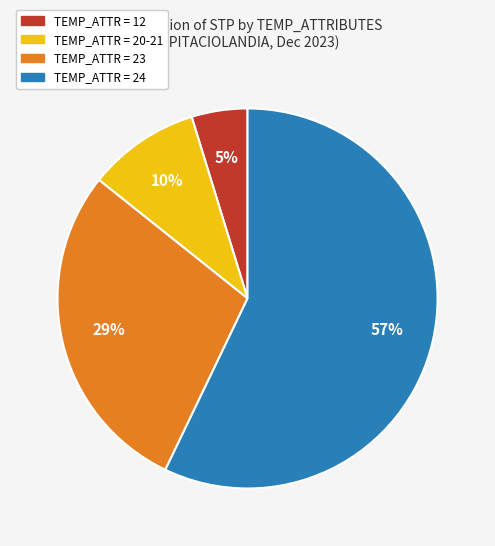

Is there a majority slice in this chart?

Yes